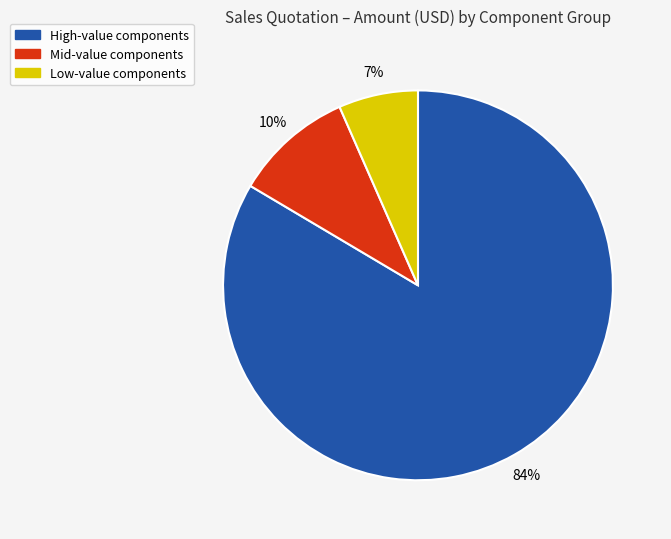

Does any single category account for the majority?

Yes